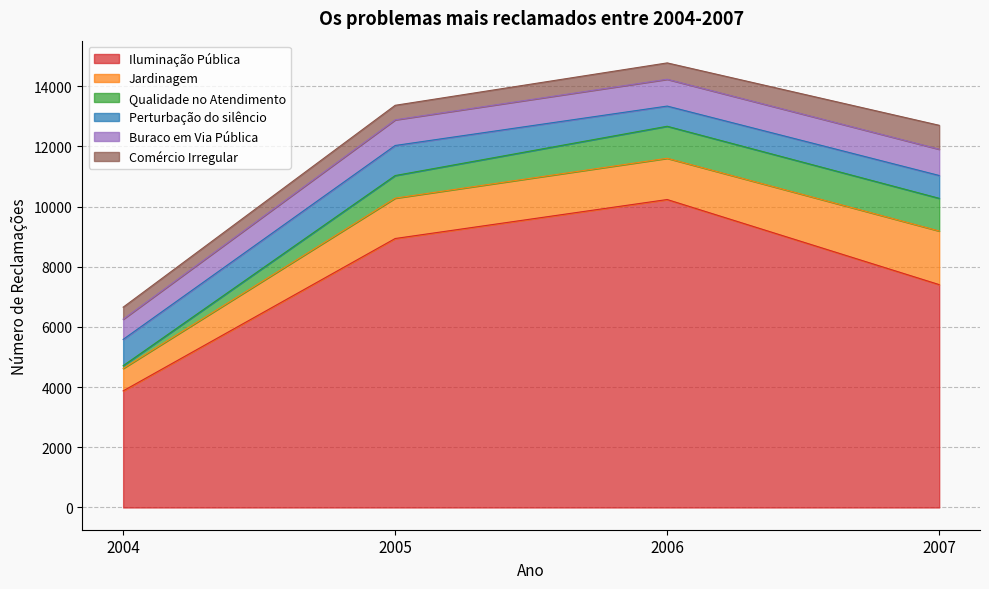

Does the chart display data point markers on the line(s)?

No